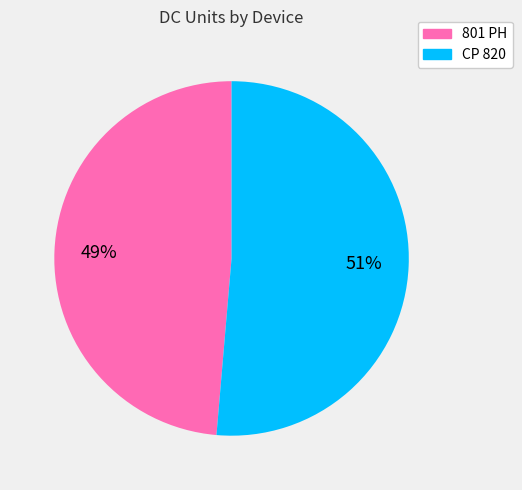

The 801 PH slice represents 38% of the pie. True or false?

False